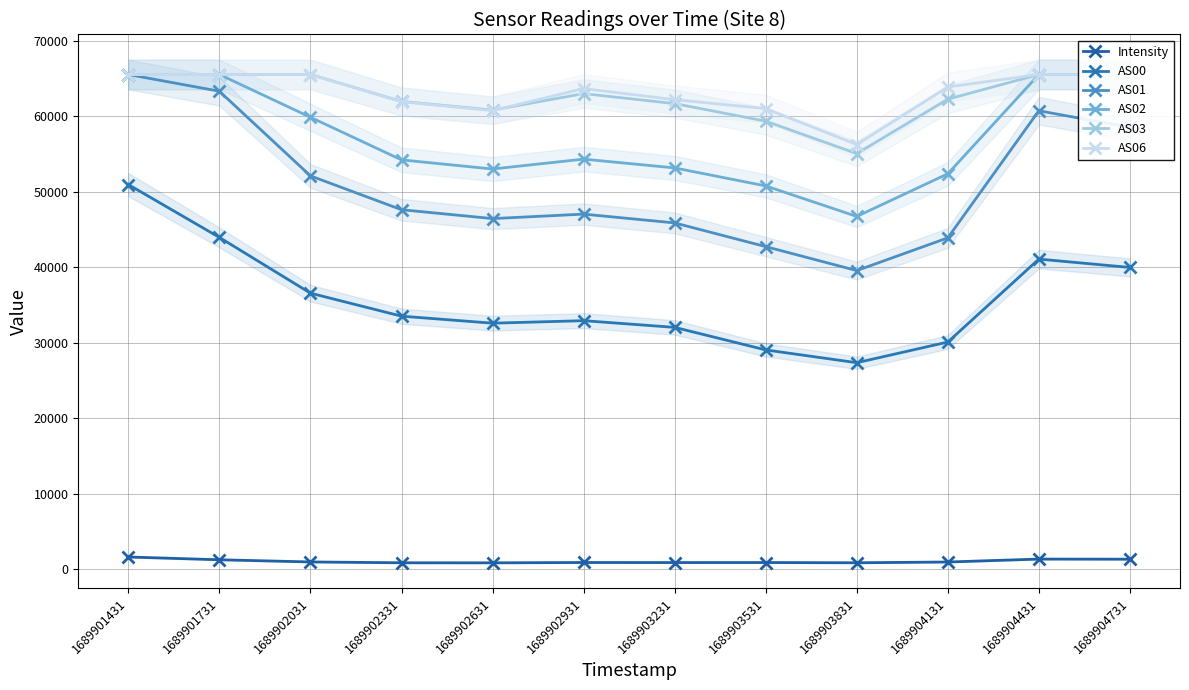

The value of AS00 at 1689904731 is 52790.0. True or false?

False